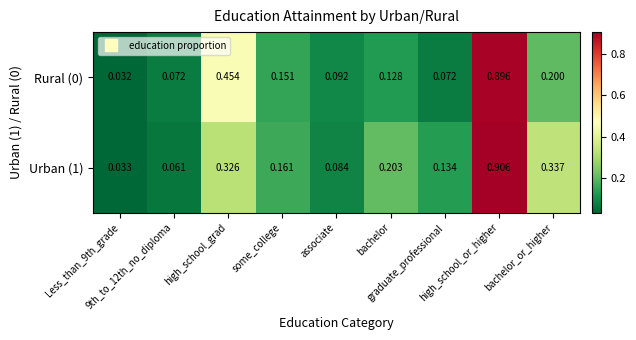

What is the spread (max minus min) of values at bachelor_or_higher?

0.1